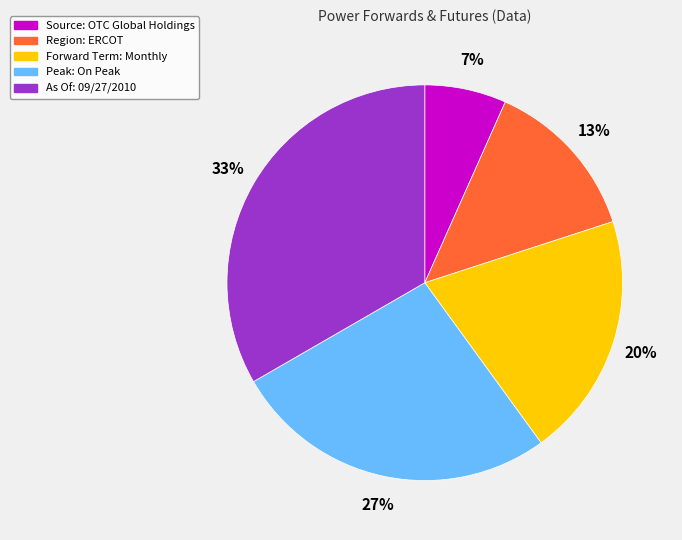

Which slice is the largest?

As Of: 09/27/2010